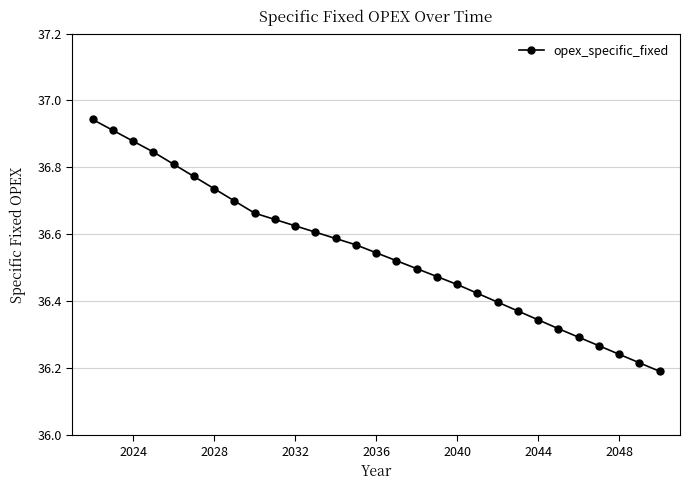

What is the difference between the second highest and minimum values?

0.7